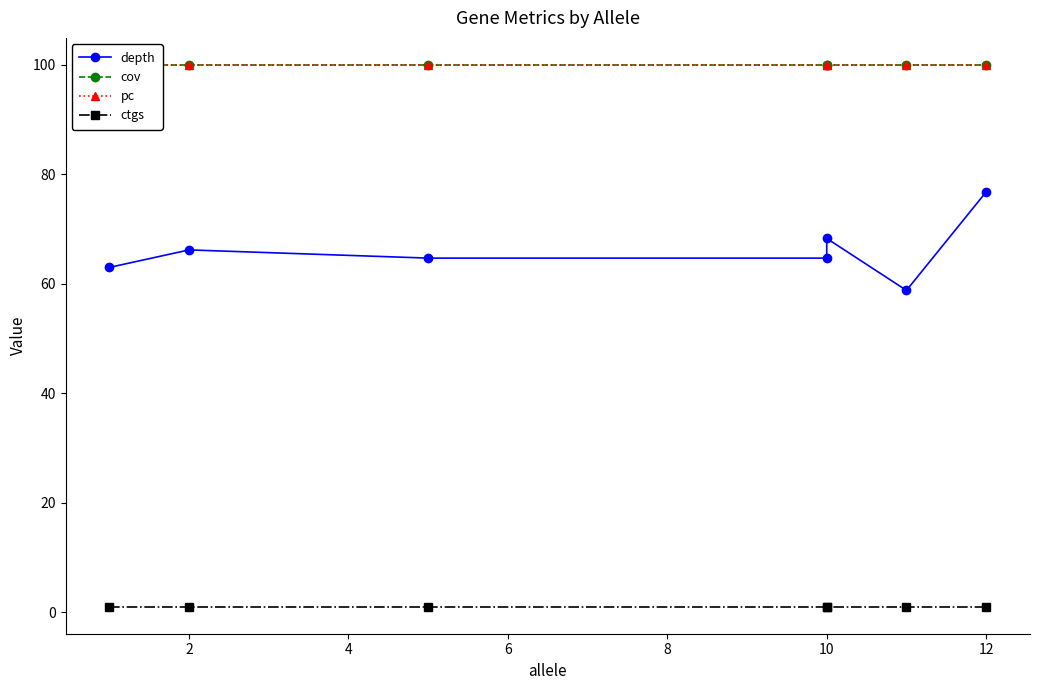

Which series changed the most between 0 and 8?

depth